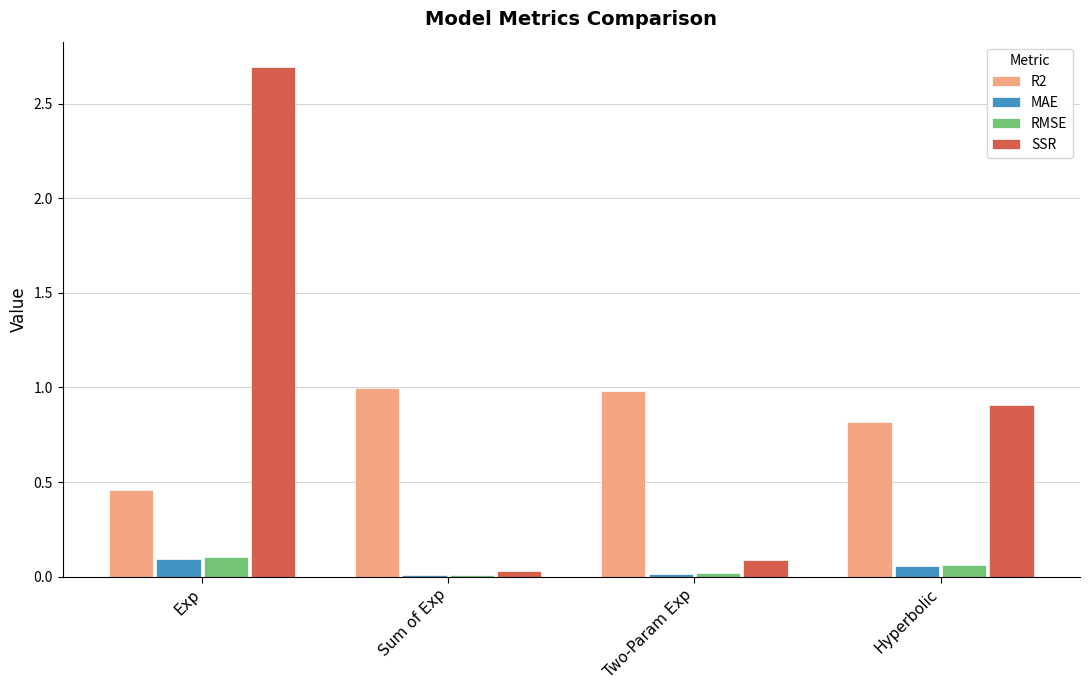

What is the highest value of the SSR series?

2.7